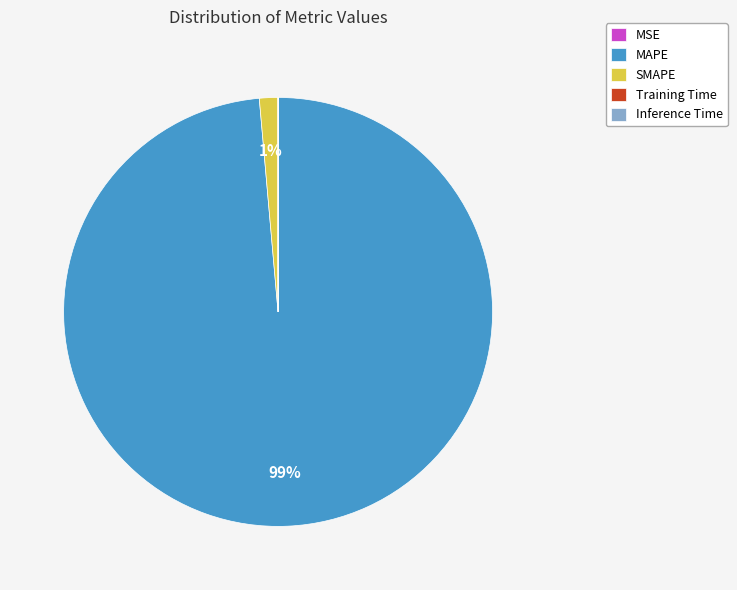

To the nearest percent, what is the difference between the largest and smallest slice percentages?

99%